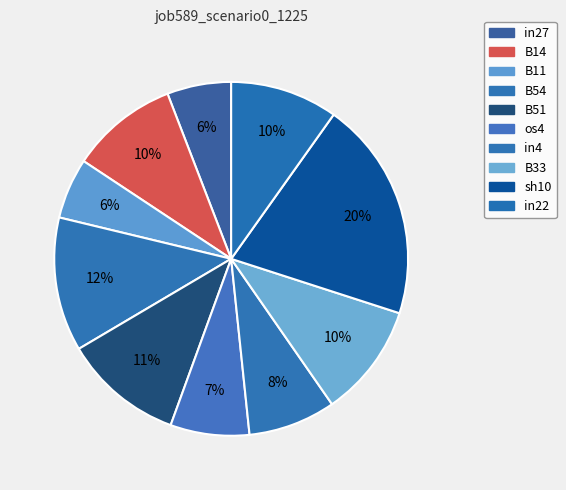

Count the number of slices in the pie.

10